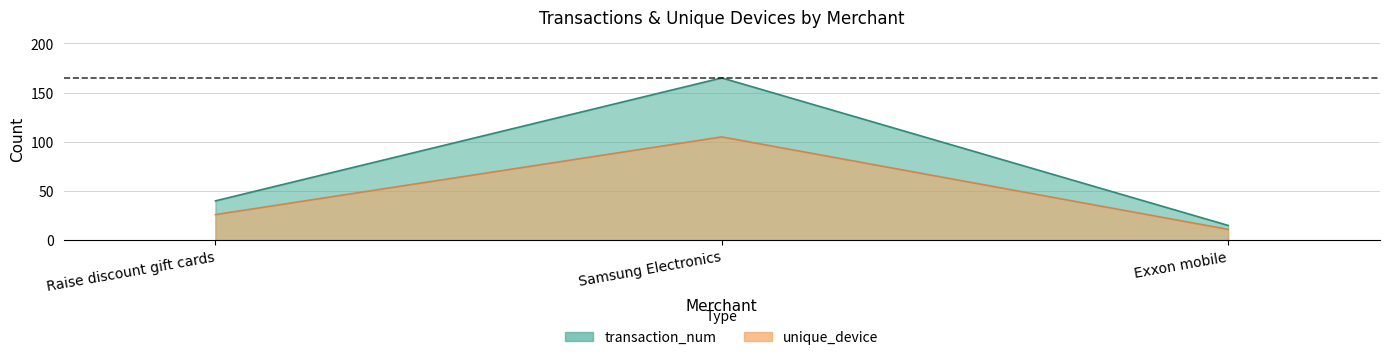

Does the chart have visible grid lines?

Yes